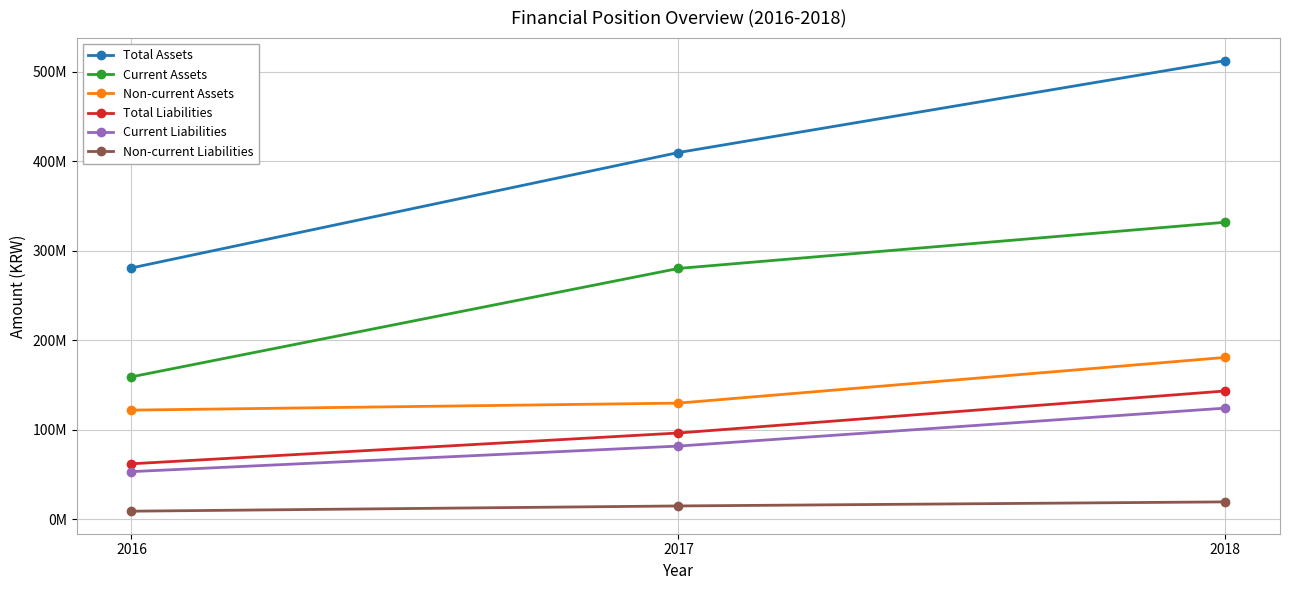

At which category is the sum across all series the highest?

2018